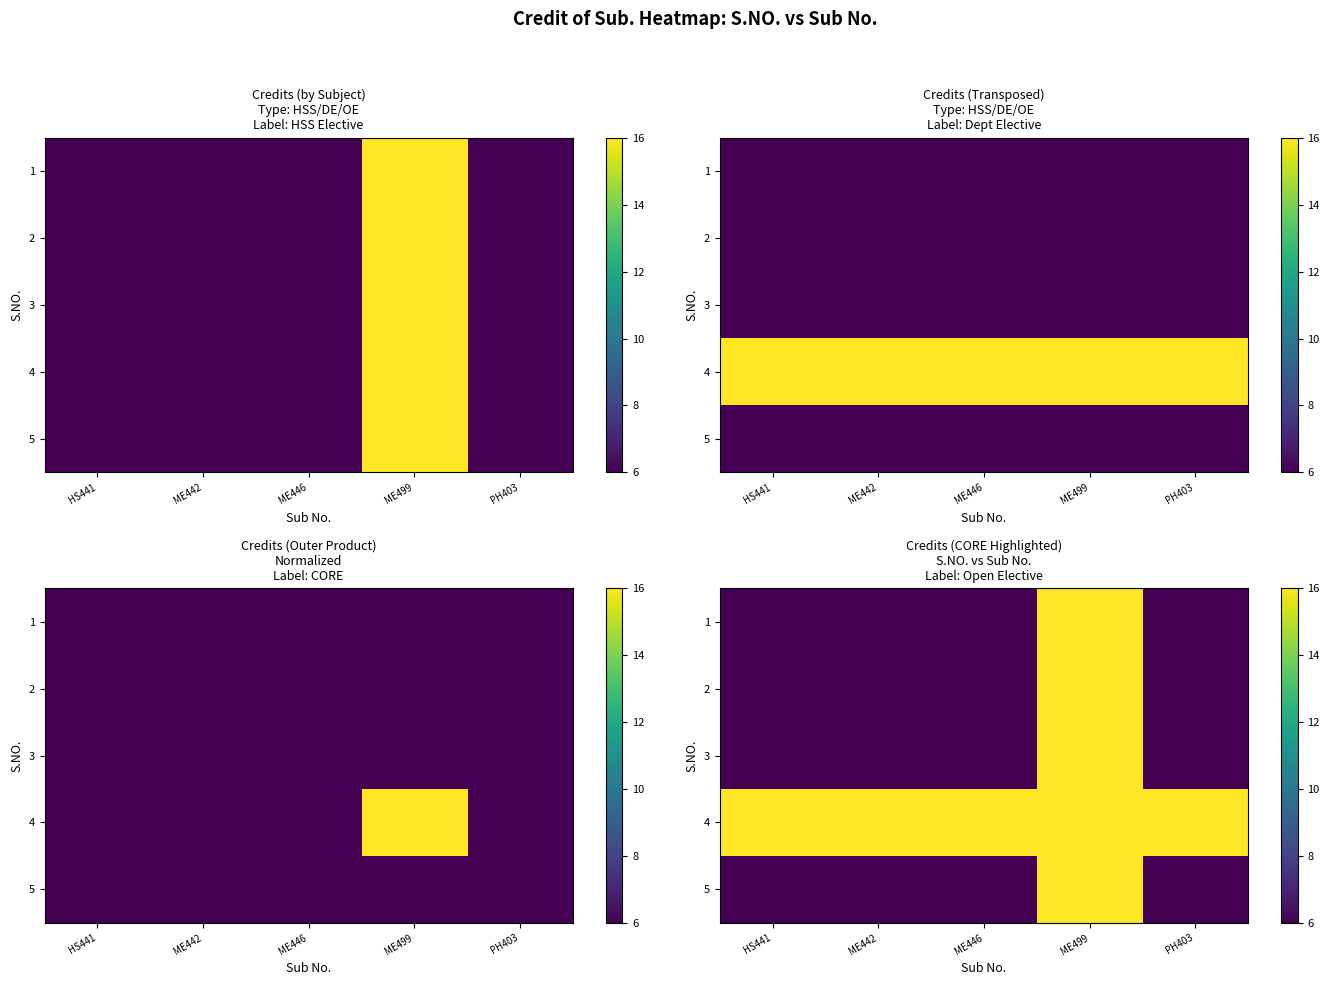

At HS441, list the series in order from largest to smallest.

4, 1, 2, 3, 5